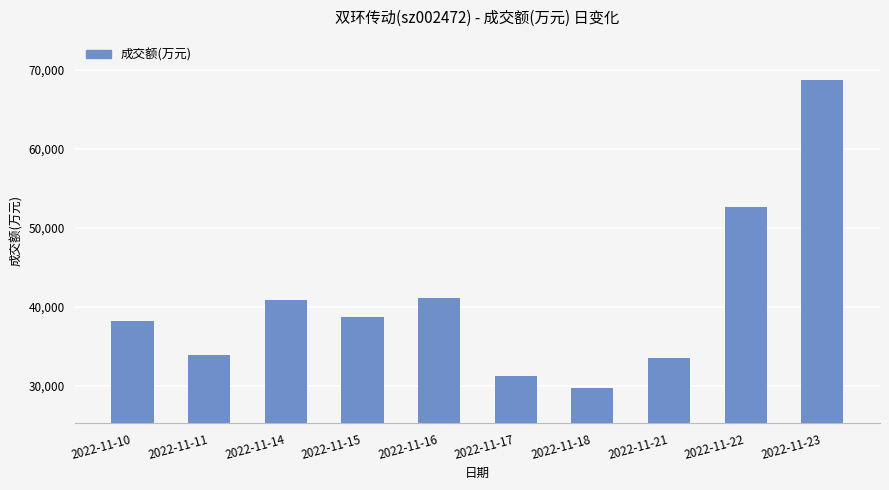

Does the chart contain any negative values?

No